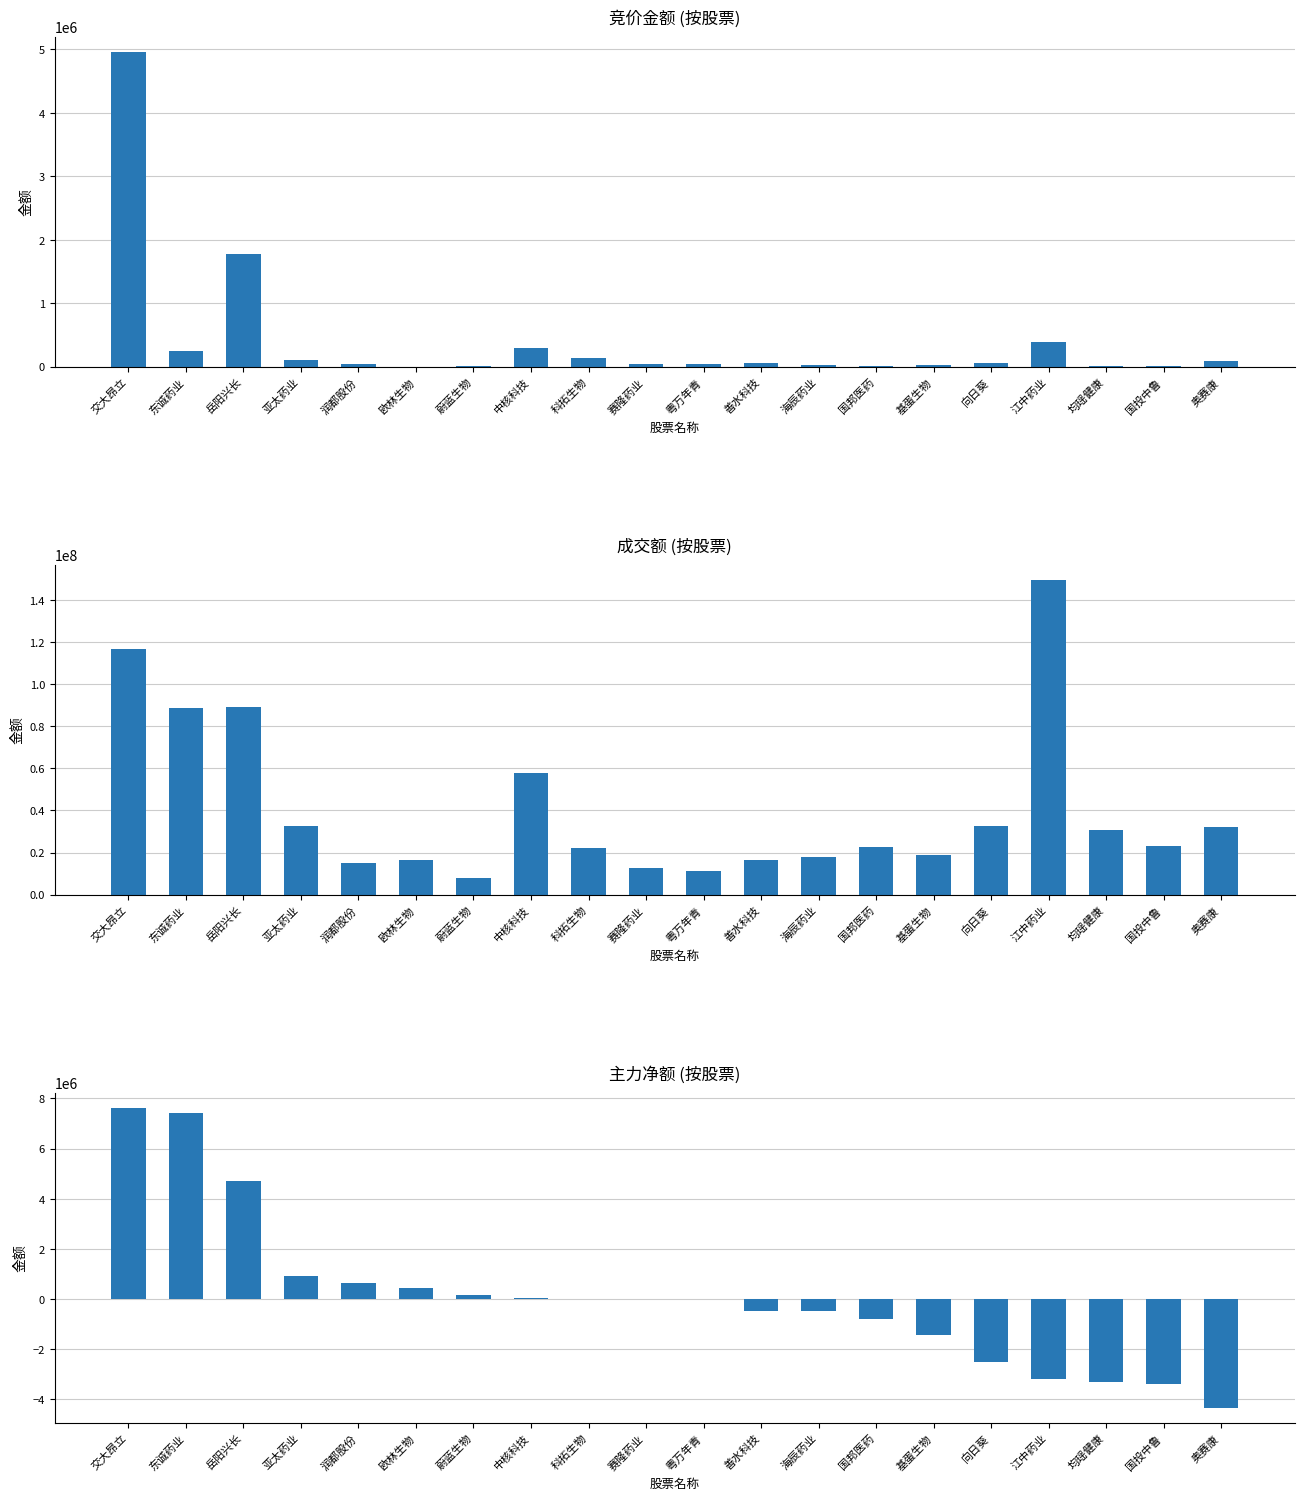

At how many categories does at least one series exceed 42827147?

5